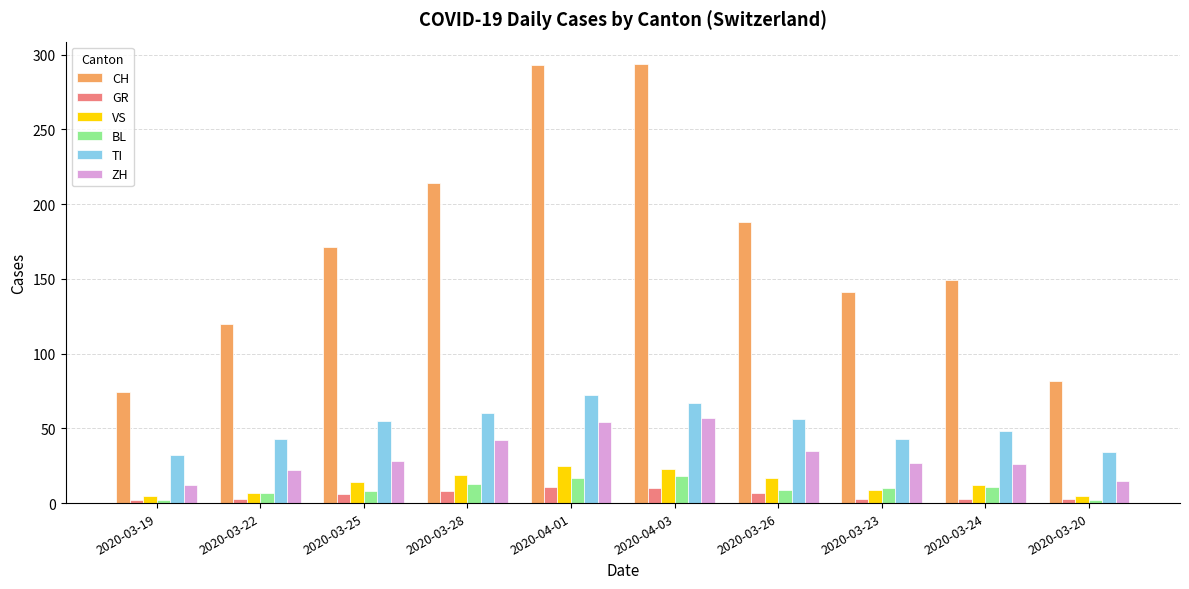

The value of CH at 2020-04-03 is 491. True or false?

False